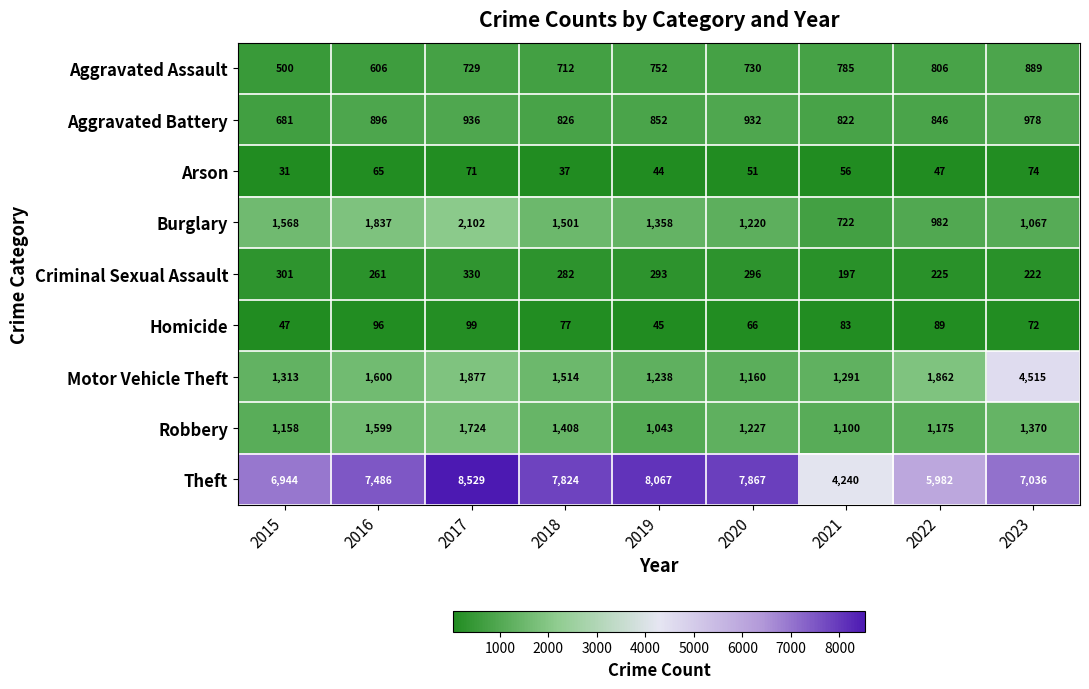

What is the lowest value of the Motor Vehicle Theft series?

1160